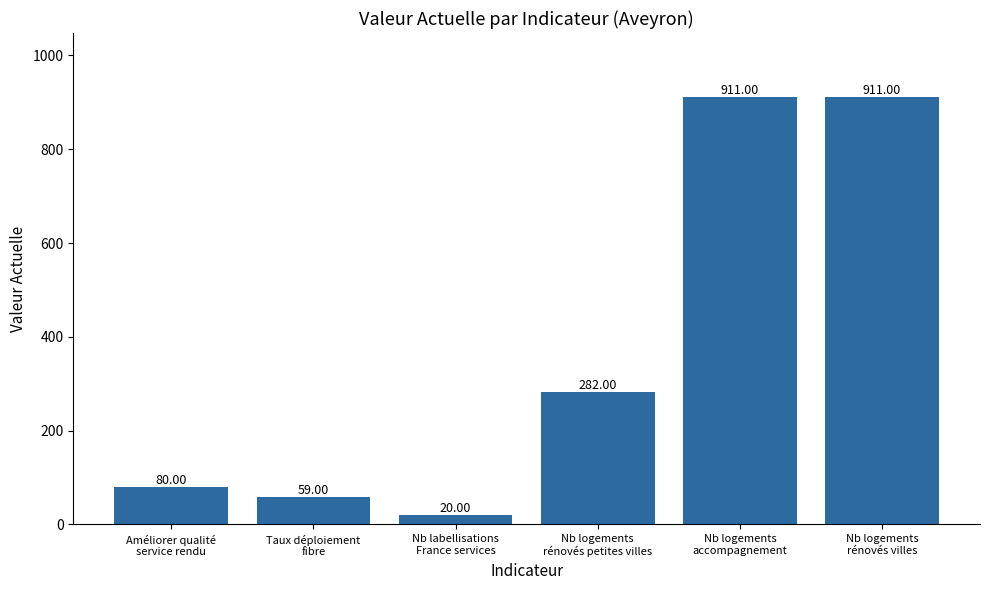

The value at Nb logements
rénovés petites villes is 282. True or false?

True